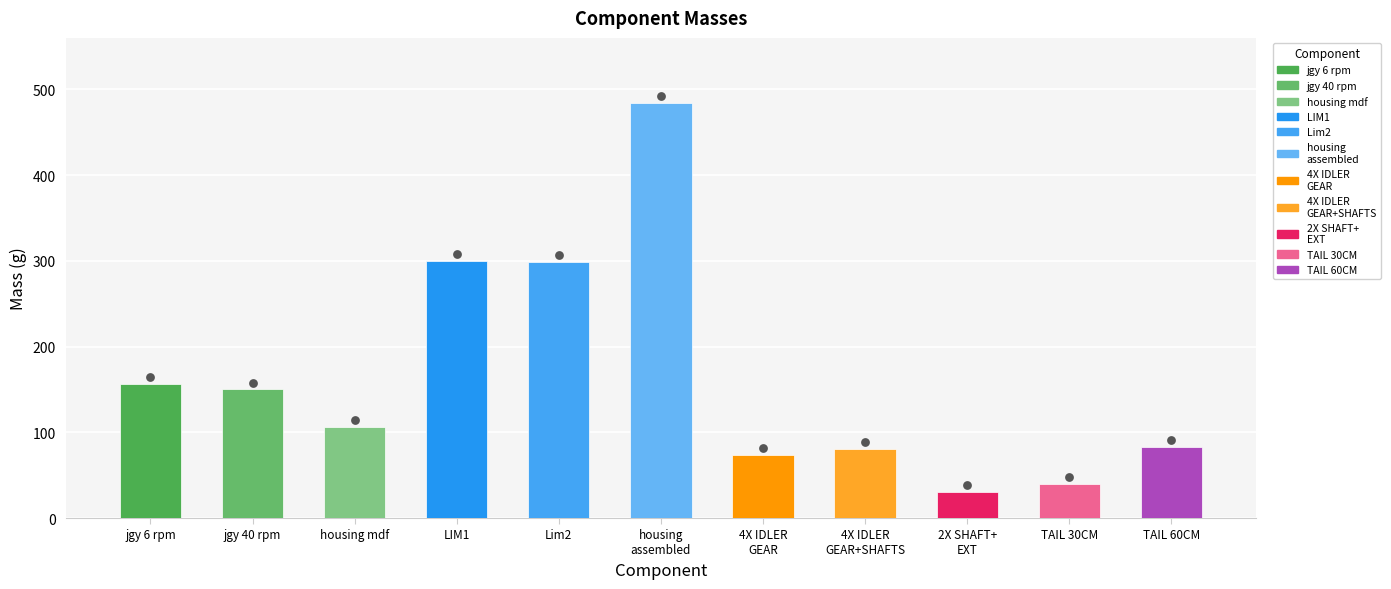

What is the change in value from jgy 40 rpm to Lim2?

+149